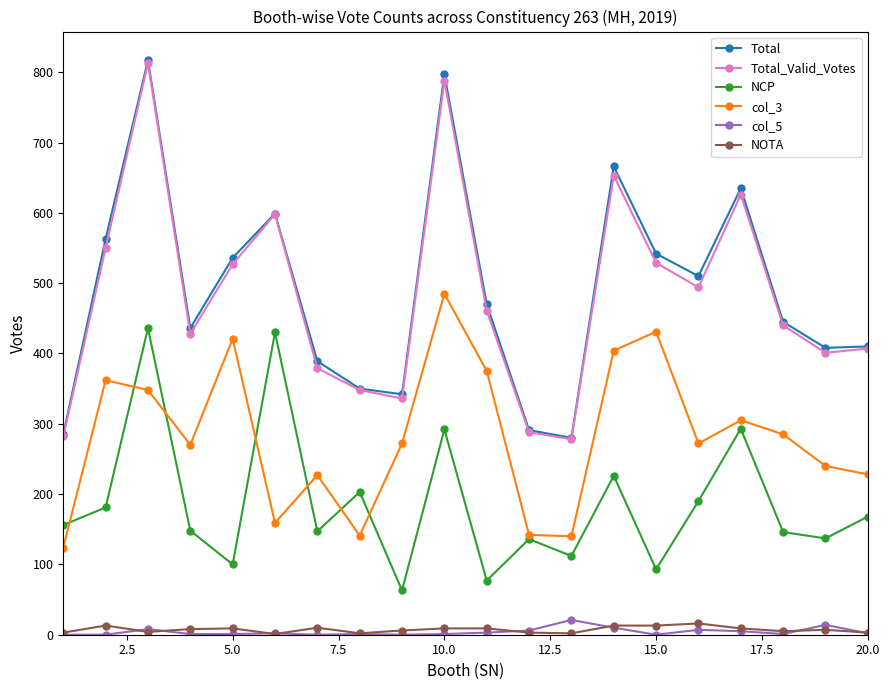

Which series has the largest range (max minus min)?

Total